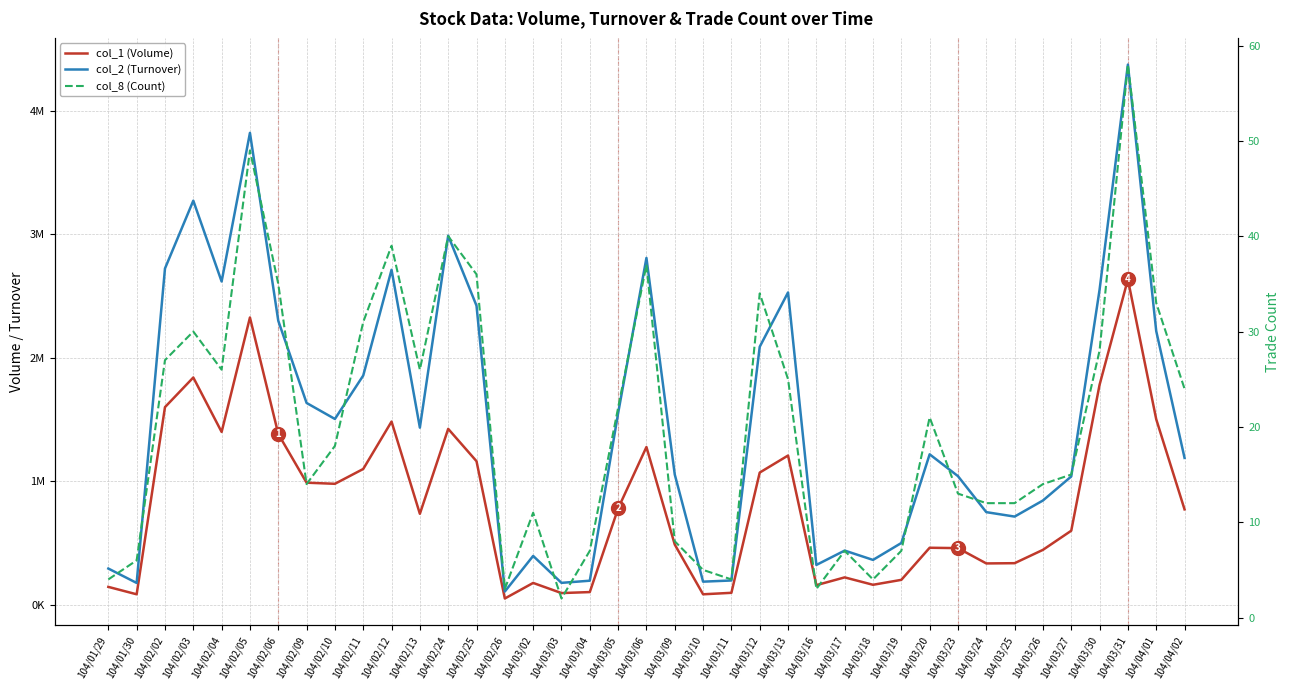

What is the difference between the maximum and minimum values in the col_2 (Turnover) series?

4268180